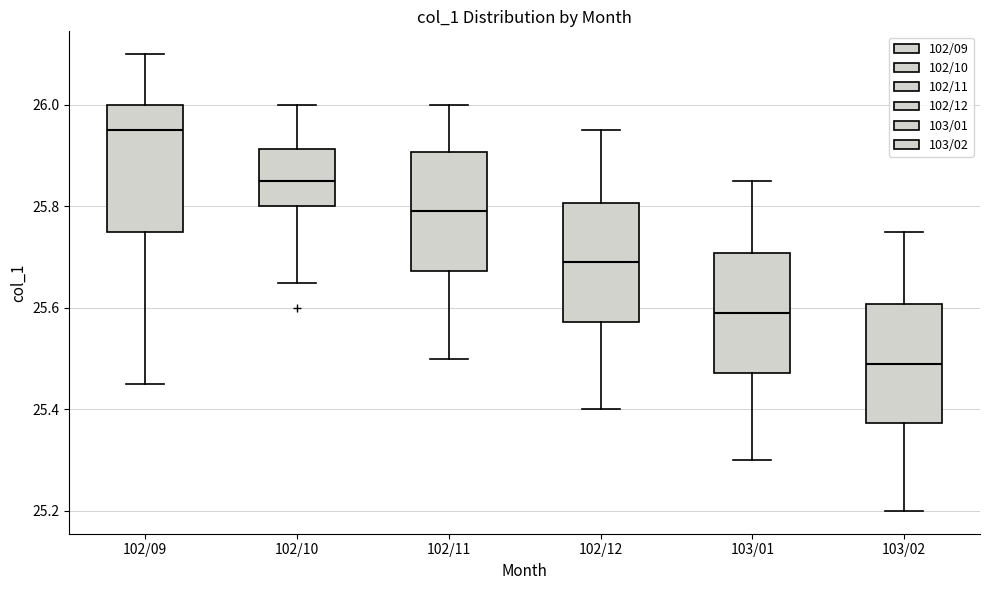

Reading left to right, read every box against the y-axis: the position of its median line, the range the box covers, and the ends of its whiskers. The values are not printed on the chart, so give them approximately, as read against the axis.

102/09: median 25.96, box 25.76 to 26.00, whiskers 25.46 to 26.10
102/10: median 25.86, box 25.80 to 25.92, whiskers 25.66 to 26.00
102/11: median 25.80, box 25.68 to 25.90, whiskers 25.50 to 26.00
102/12: median 25.70, box 25.58 to 25.80, whiskers 25.40 to 25.96
103/01: median 25.60, box 25.48 to 25.70, whiskers 25.30 to 25.86
103/02: median 25.50, box 25.38 to 25.60, whiskers 25.20 to 25.76